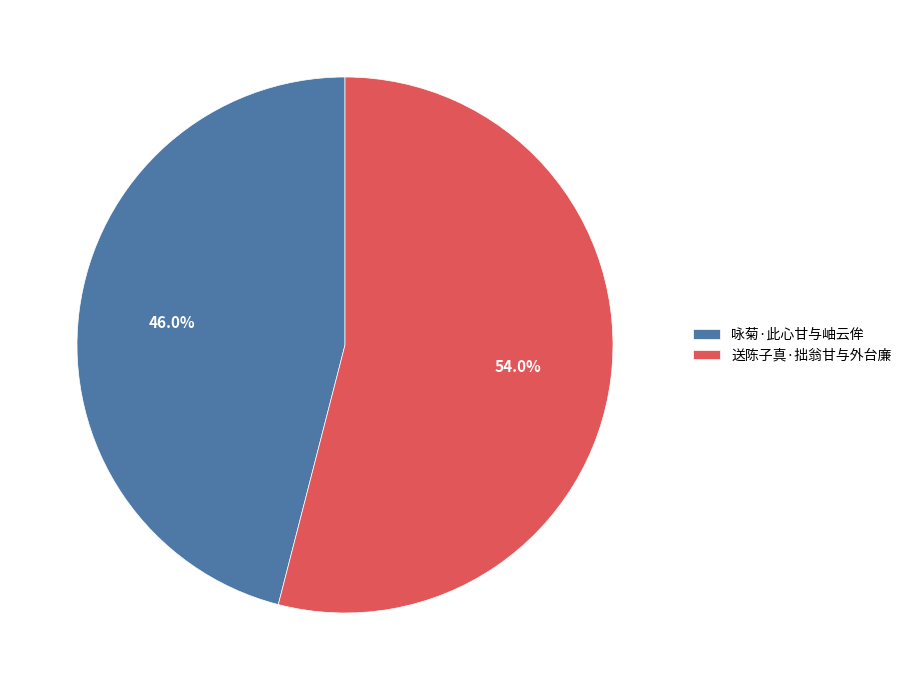

What percentage is NOT represented by 咏菊·此心甘与岫云侔?

54.0%